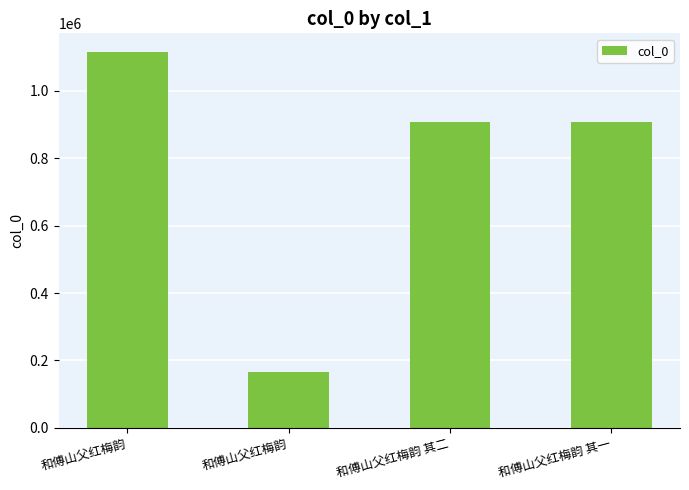

Count the number of data series in this chart.

1